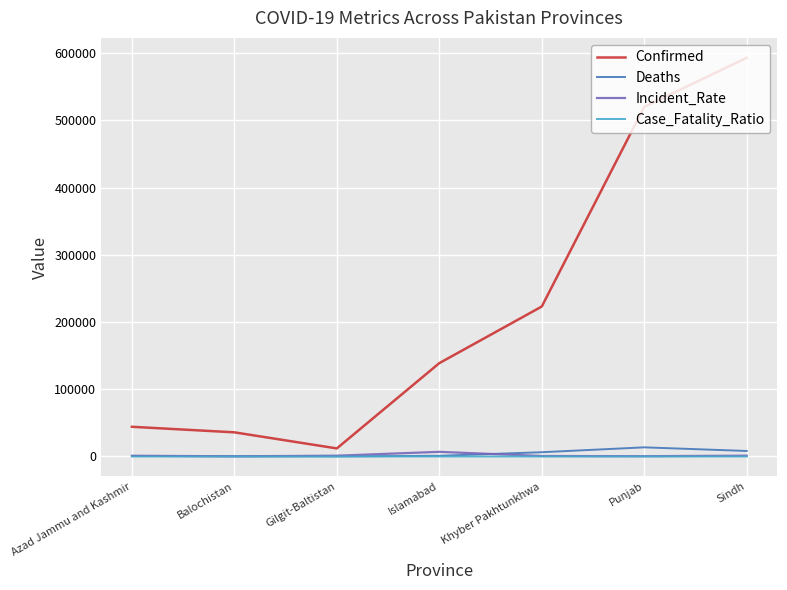

Does the chart display data point markers on the line(s)?

No